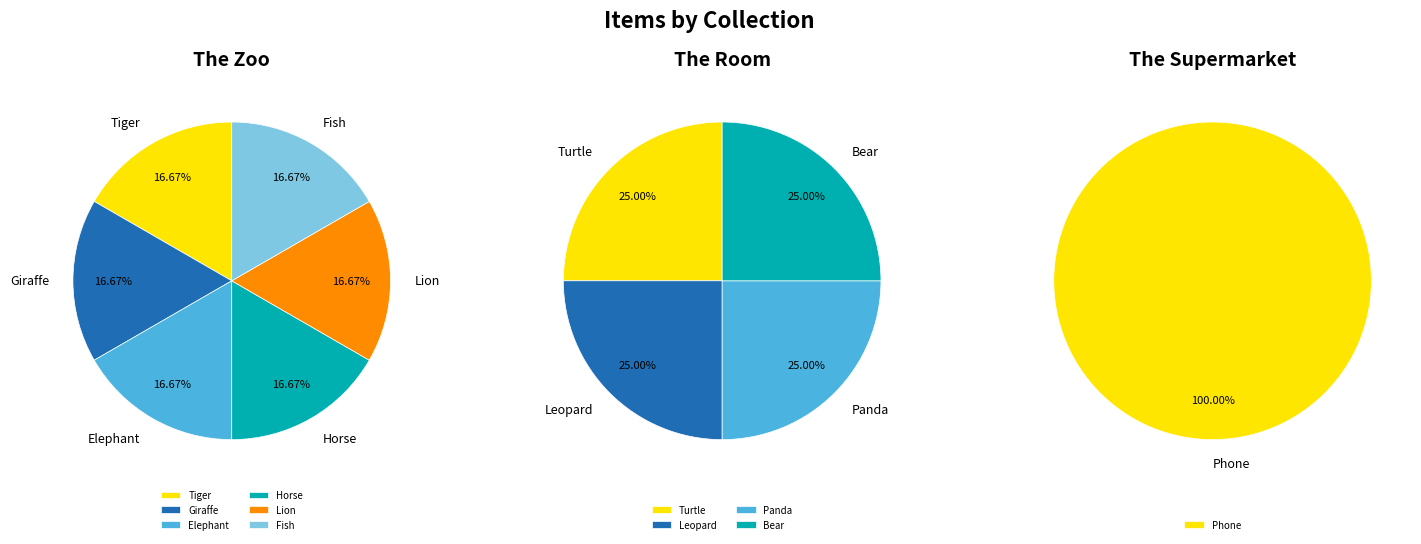

Rank the categories by value from lowest to highest.

Tiger, Giraffe, Elephant, Horse, Lion, Fish, Turtle, Leopard, Panda, Bear, Phone